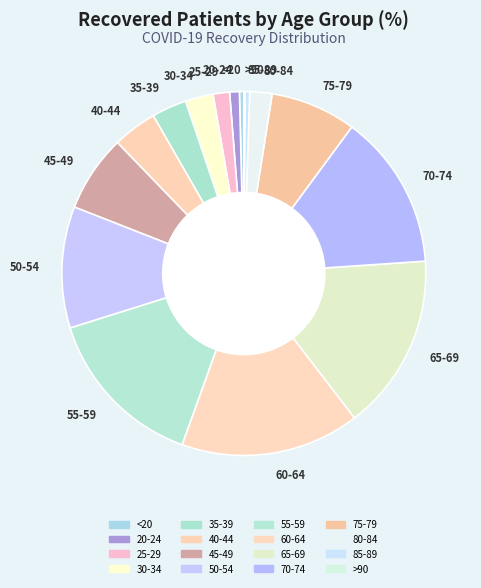

Approximately how many times larger is the value at 55-59 compared to 80-84?

7.4